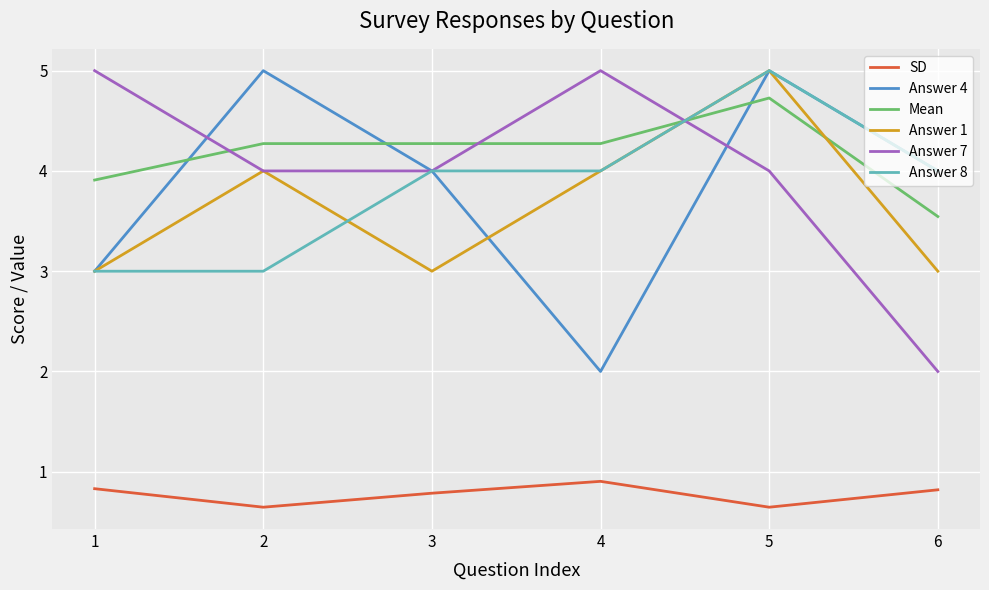

In SD, how many points are lower than both neighbors (excluding endpoints)?

2